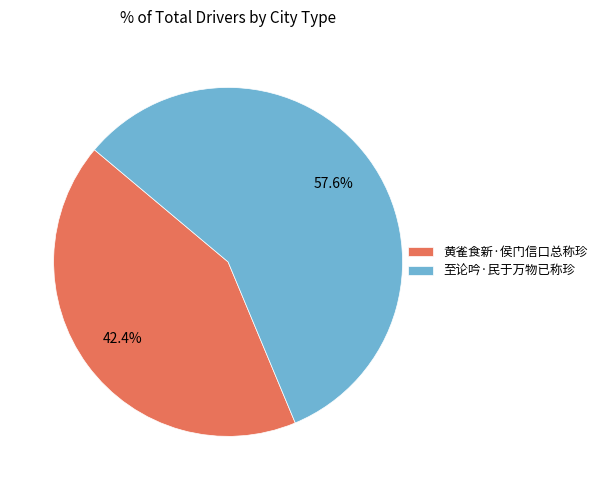

Is it true that 至论吟·民于万物已称珍 is 58% of the pie?

True